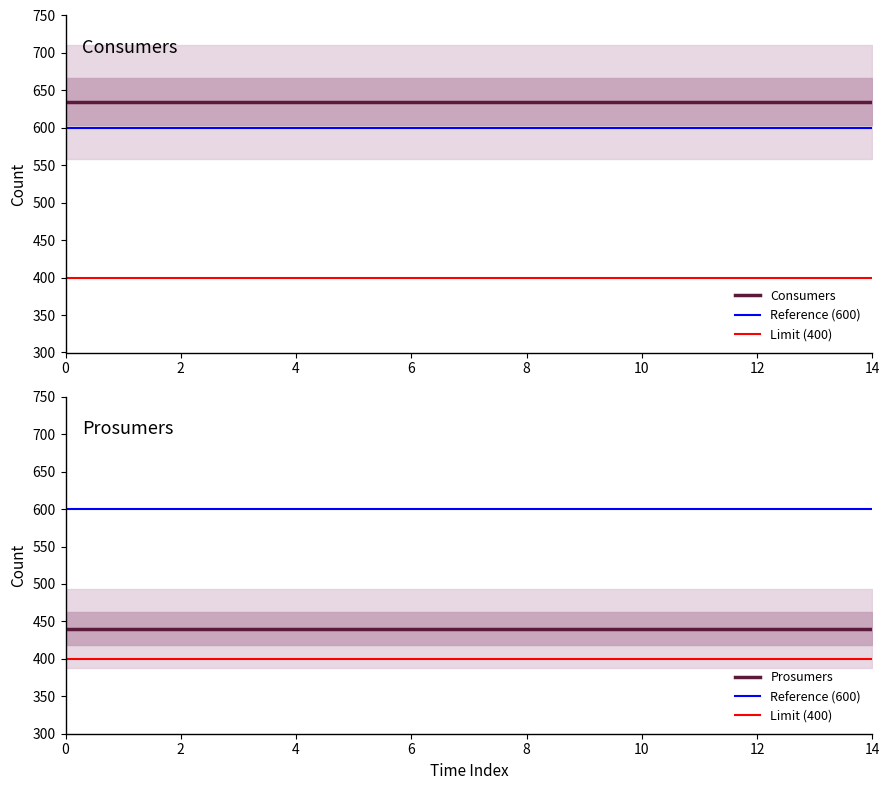

What is the difference between the highest and lowest values at 4?

195